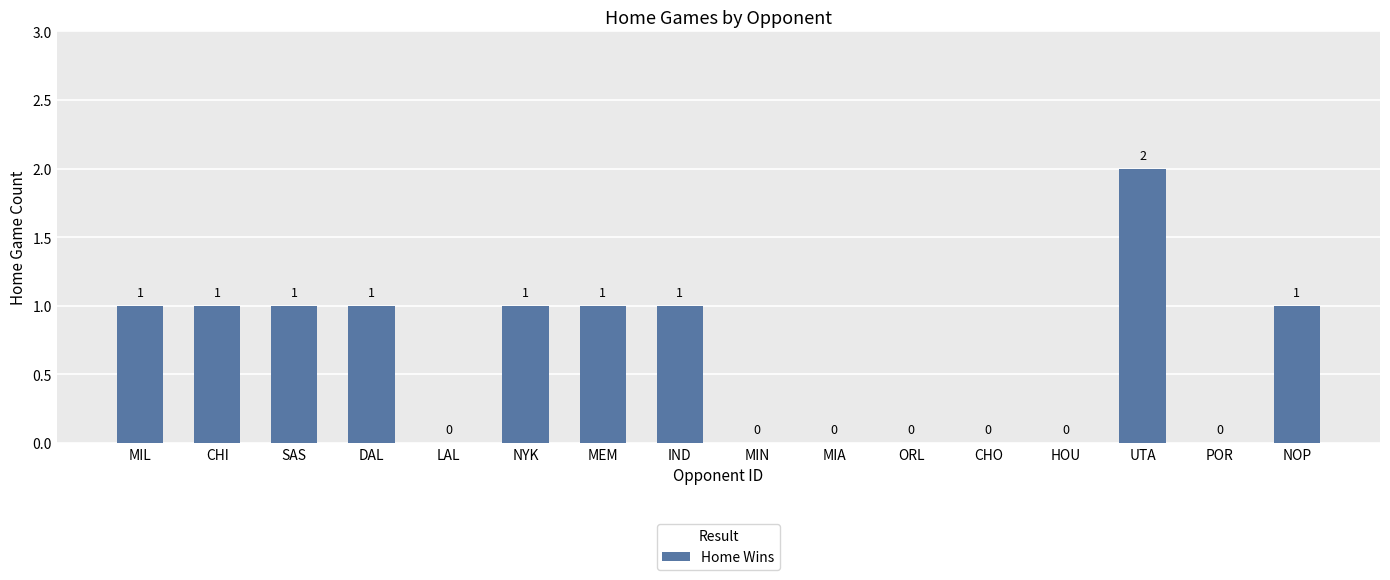

What is the difference between the values at DAL and CHO?

1